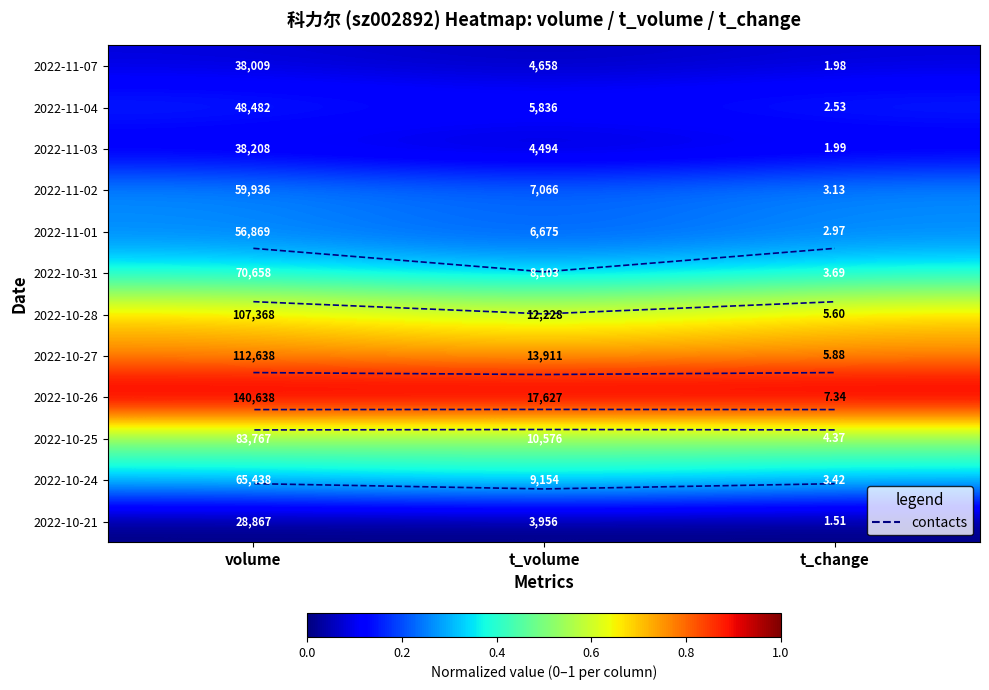

List the labels in order of 2022-10-26 value, smallest first.

t_change, t_volume, volume